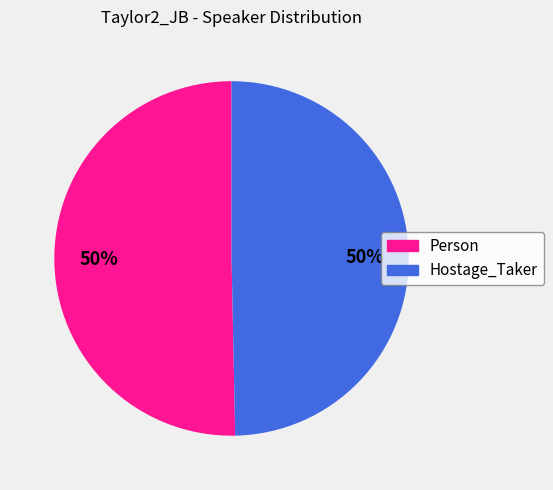

Count the number of slices in the pie.

2